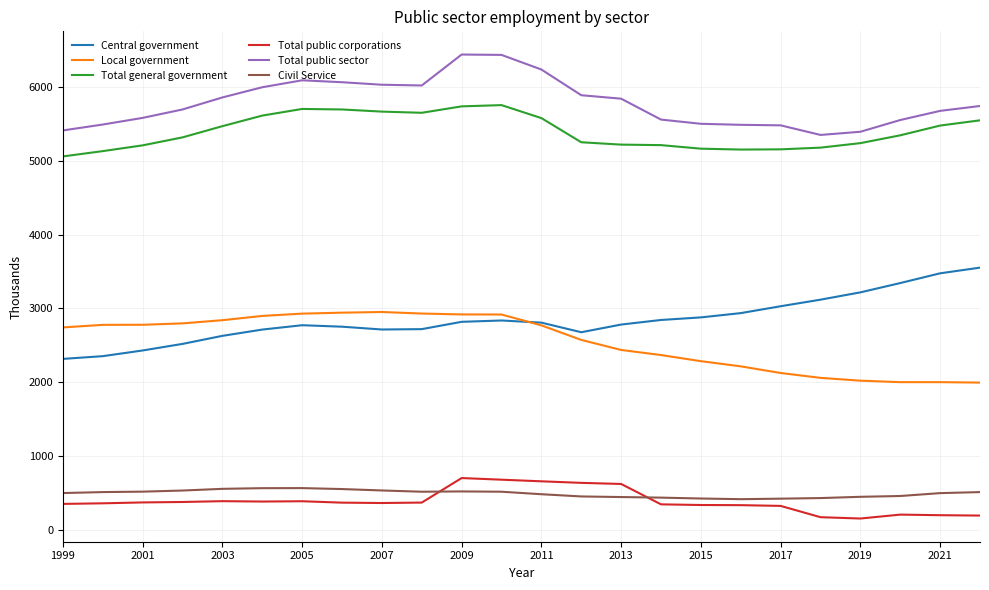

At how many categories does at least one series exceed 211?

24